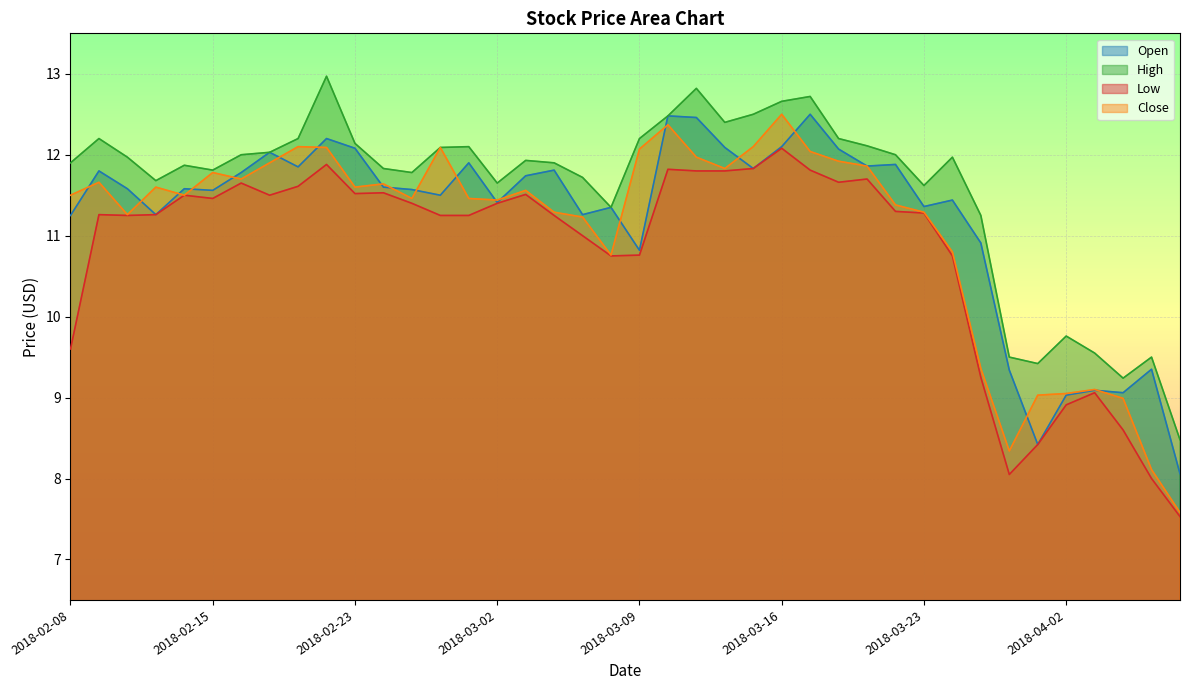

What is the spread (max minus min) of values at 2018-03-29?

1.0